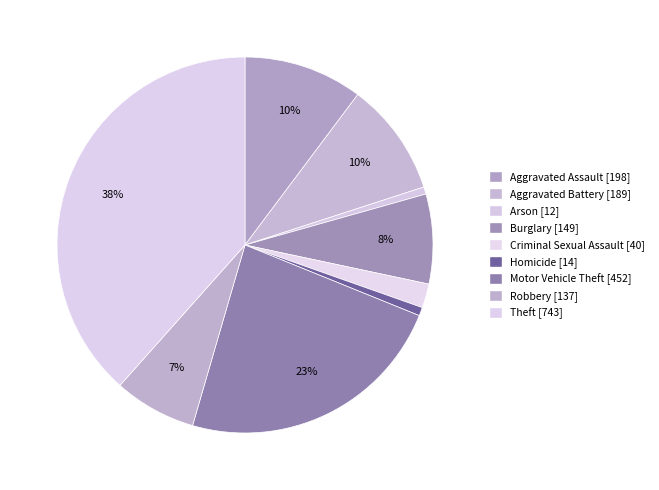

To the nearest percent, what is the combined percentage of Robbery and Theft?

46%